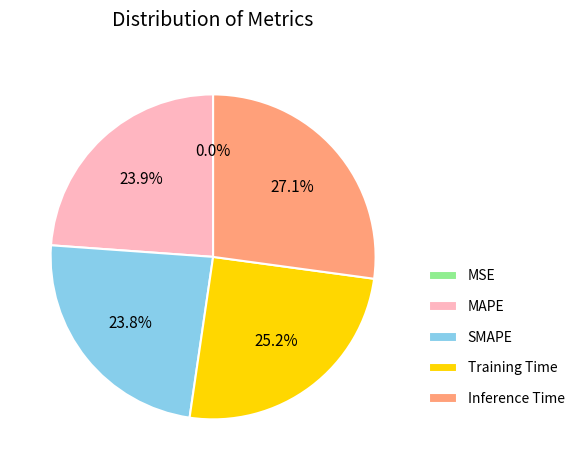

Does SMAPE represent more than half of the total?

No